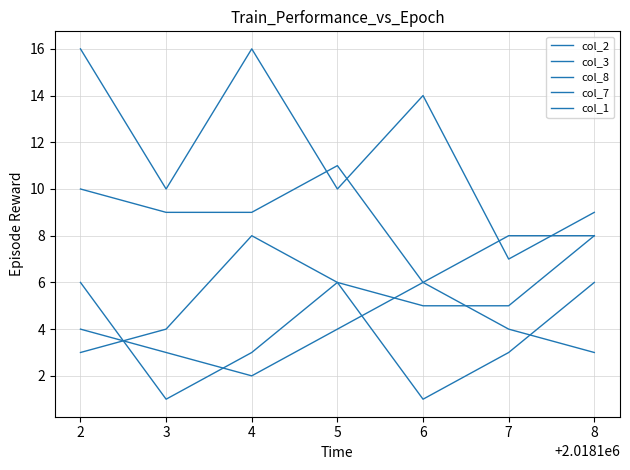

How many lines are shown in the chart?

5